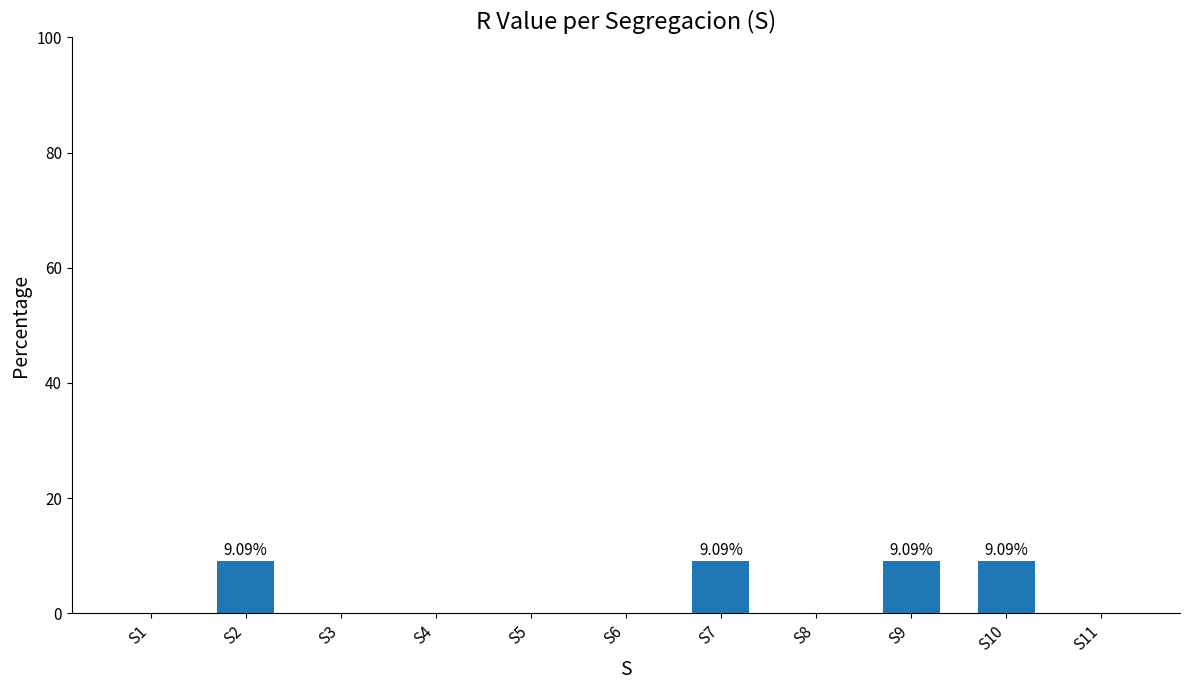

What is the change in value from S4 to S9?

+9.1